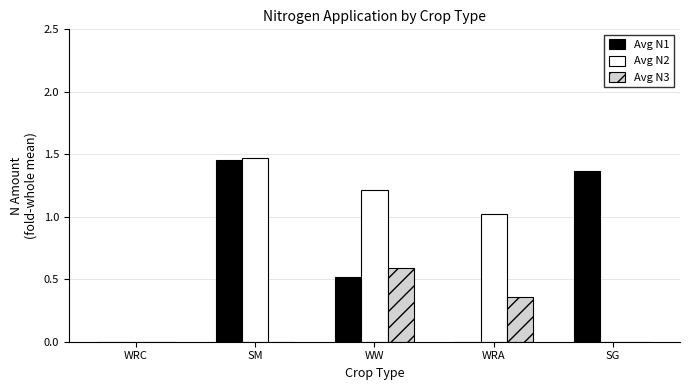

Between SM and WW, which series saw the biggest shift?

Avg N1